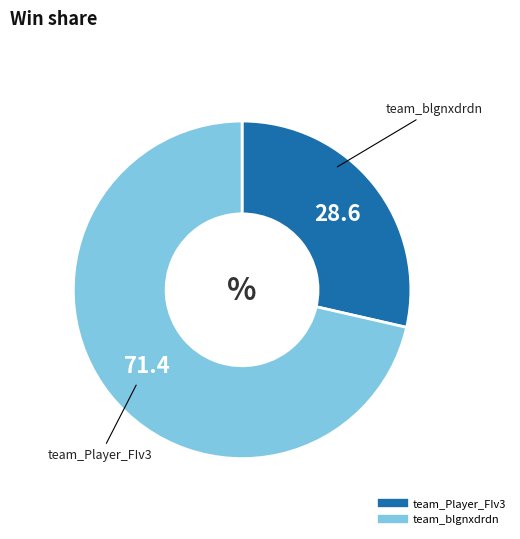

Which category has the smallest portion of the pie?

team_Player_FIv3